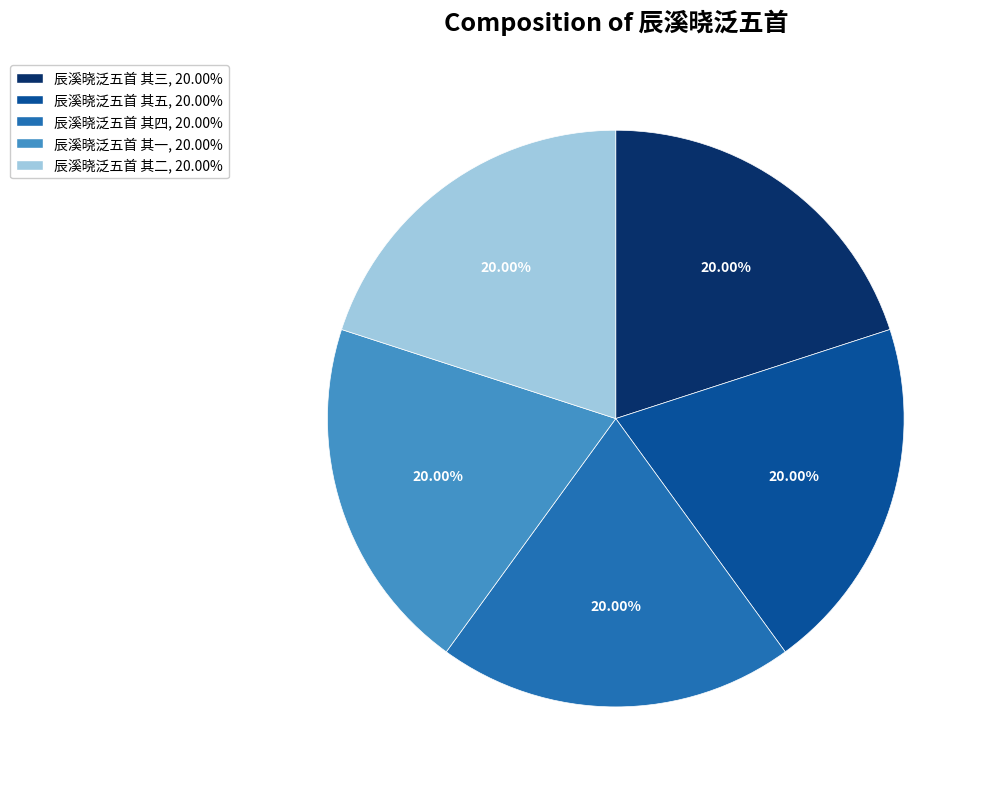

Does 辰溪晓泛五首 其四 account for over 50% of the chart?

No